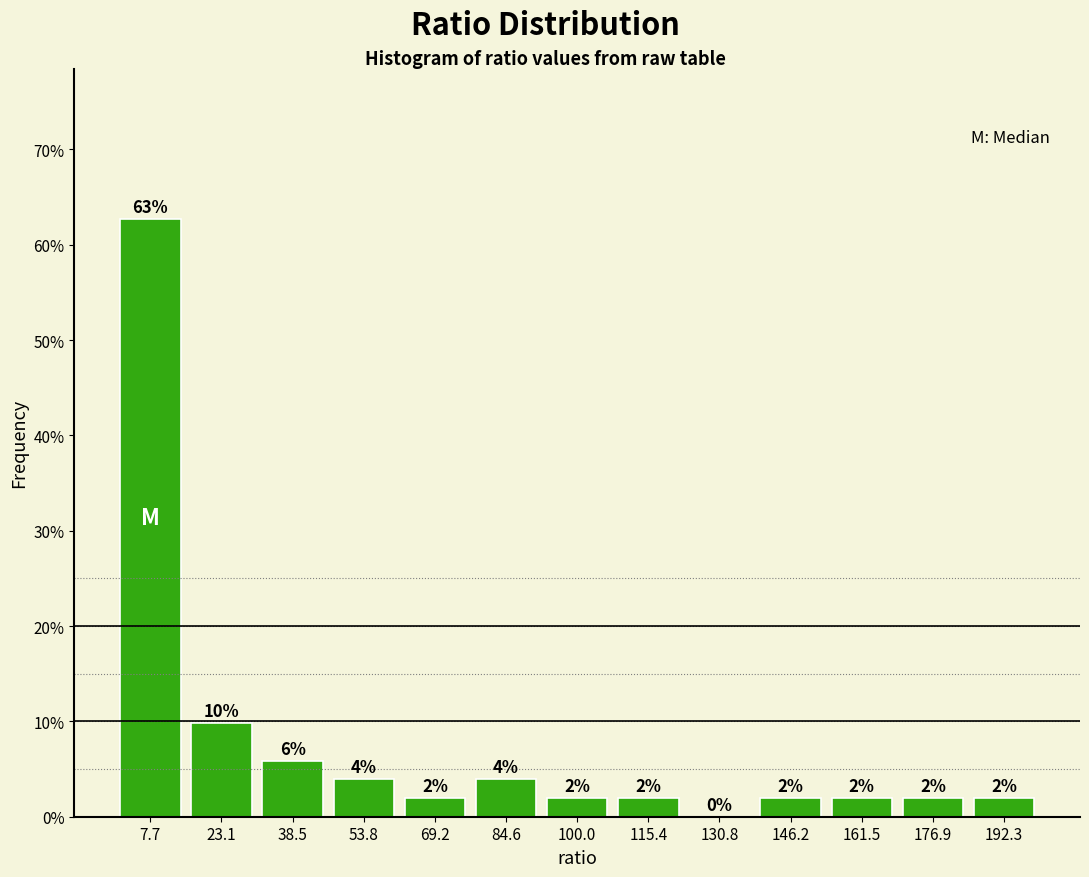

Which range on the x-axis has the tallest bar?

0 to 16